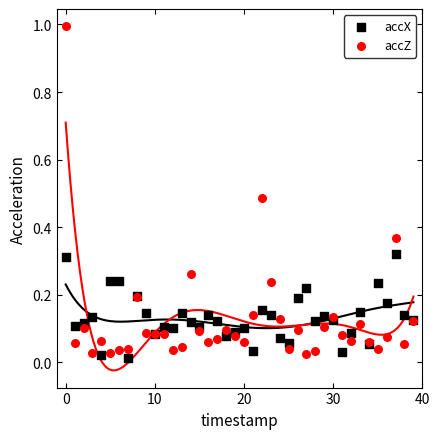

Which series reaches the maximum Y coordinate?

accZ